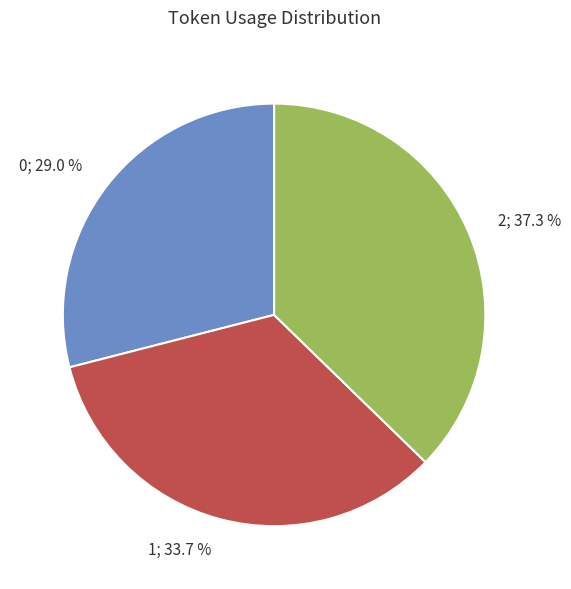

How many slices are in this pie chart?

3